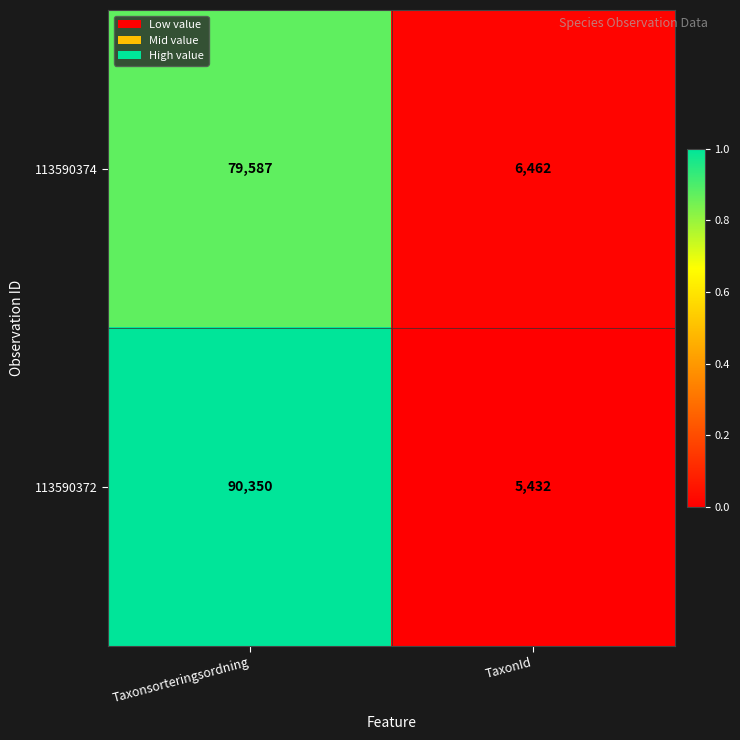

At which category is the sum across all series the highest?

Taxonsorteringsordning